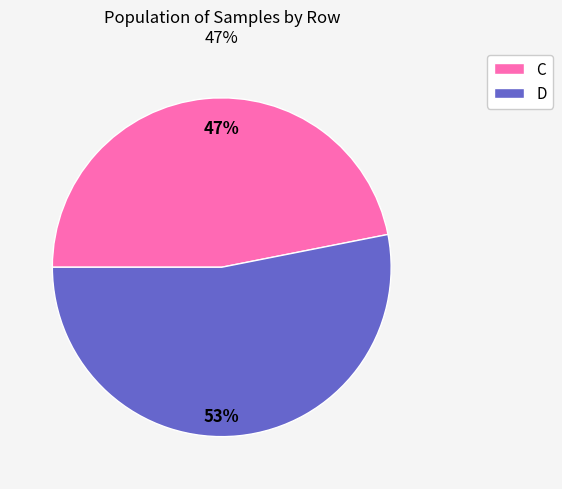

The C slice represents 47% of the pie. True or false?

True